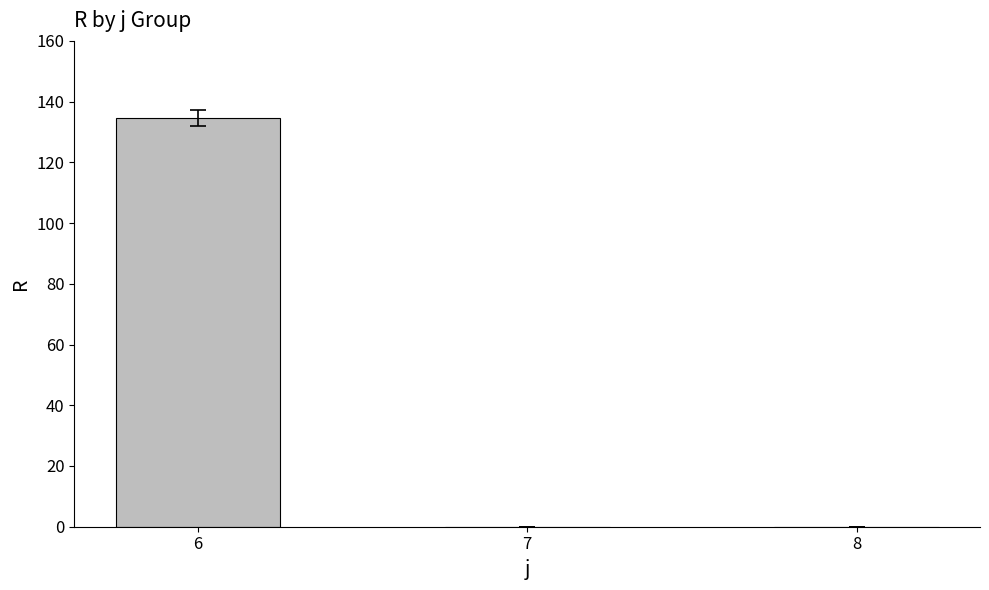

What is the sum of all values?

134.6